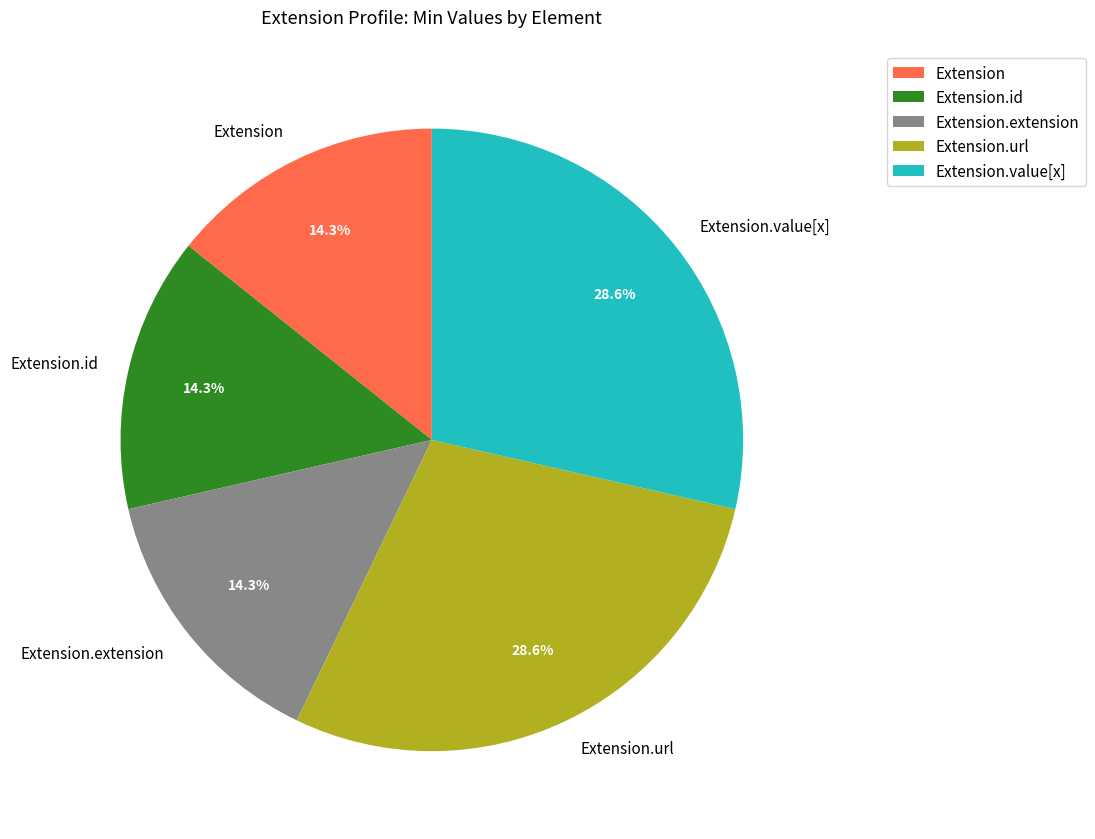

Approximately how many times larger is the value at Extension compared to Extension.id?

1.0